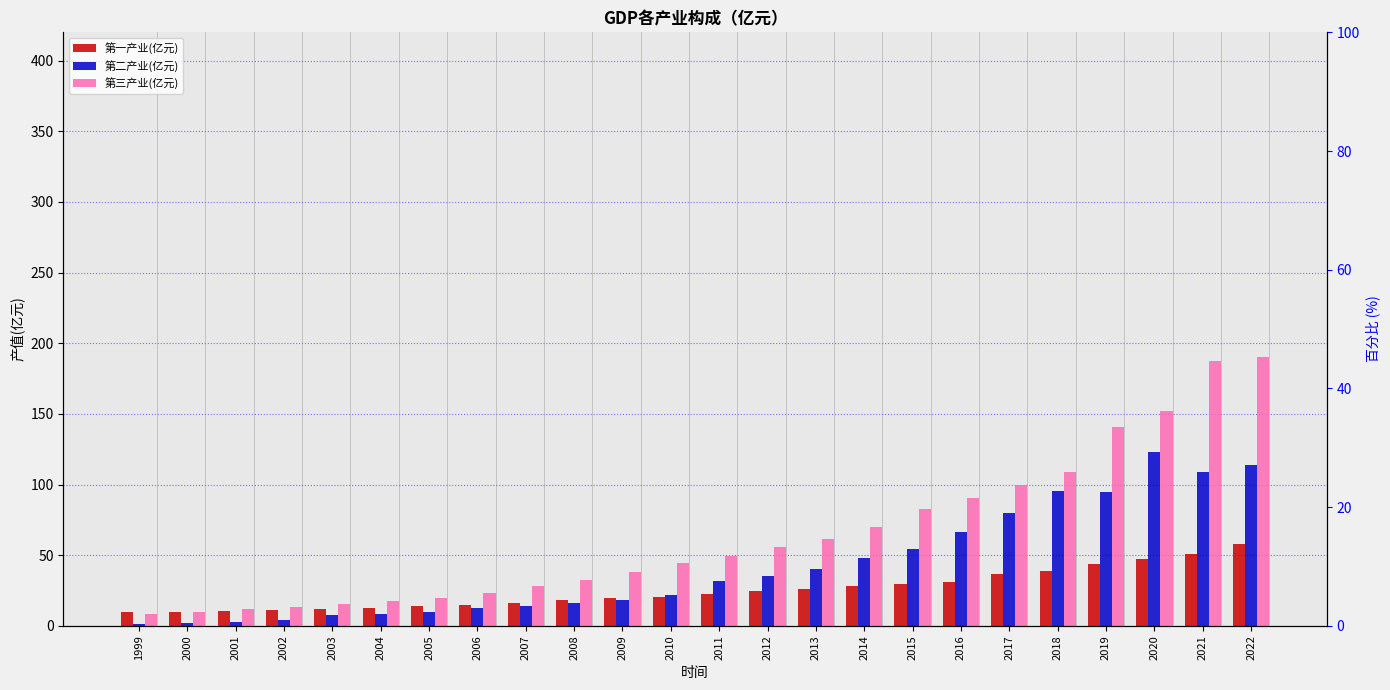

The 第三产业(亿元) series shows 57.0 at 2009. True or false?

False